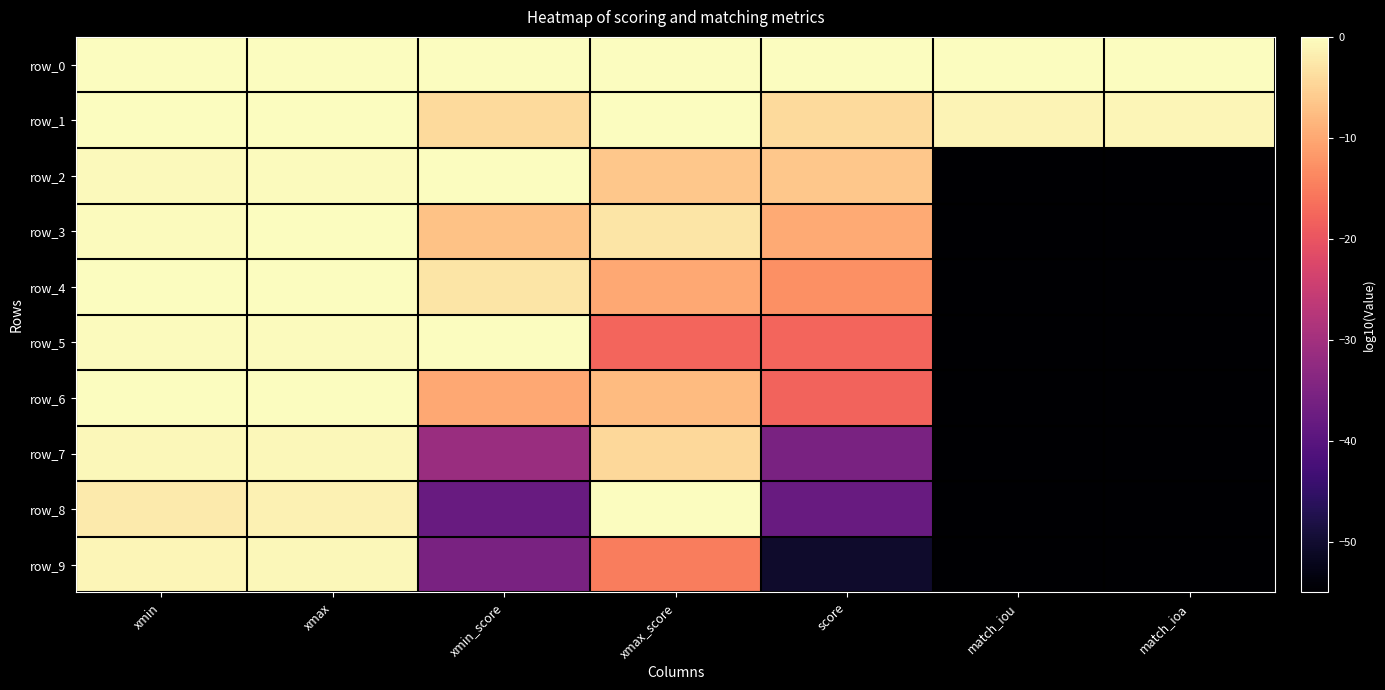

At which label does row_4 first exceed -10?

xmin